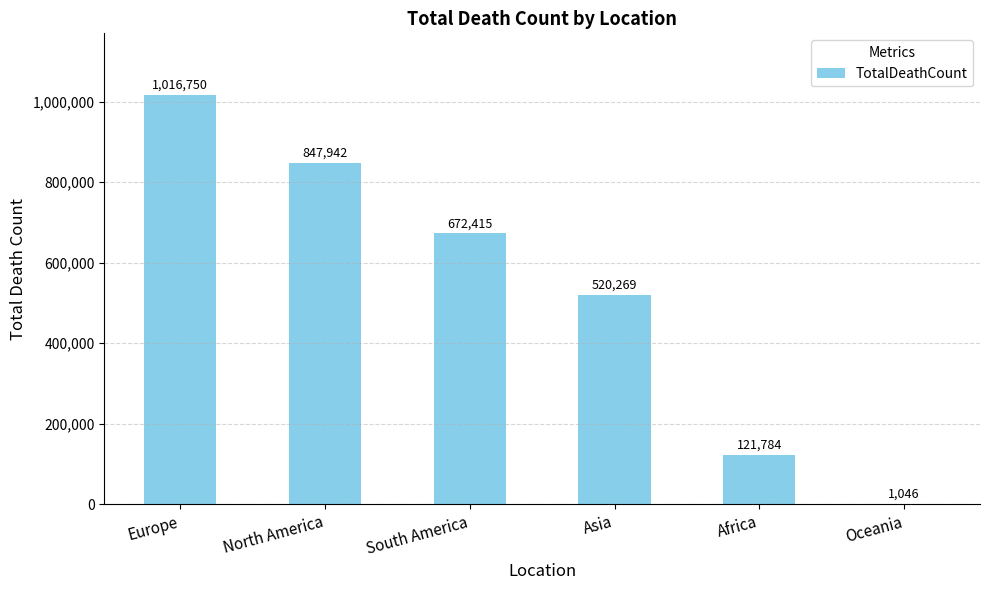

How many data points does each series have?

6